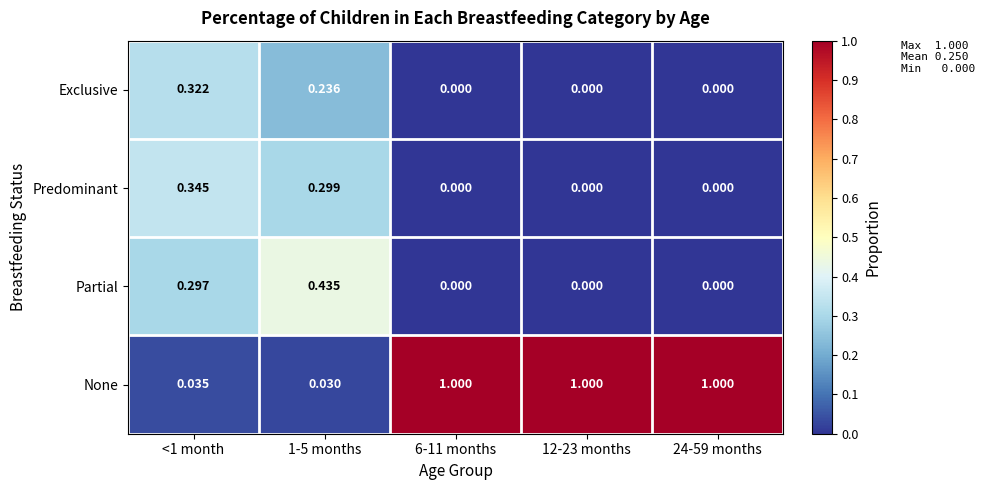

Rank the series by their maximum value, from highest to lowest.

None, Partial, Predominant, Exclusive